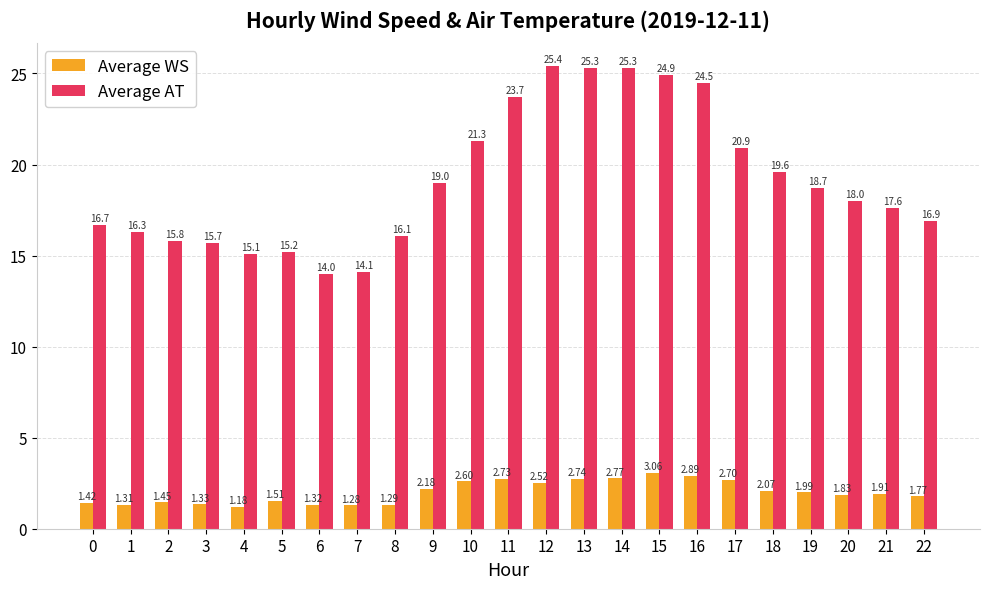

How many series are shown in this chart?

2